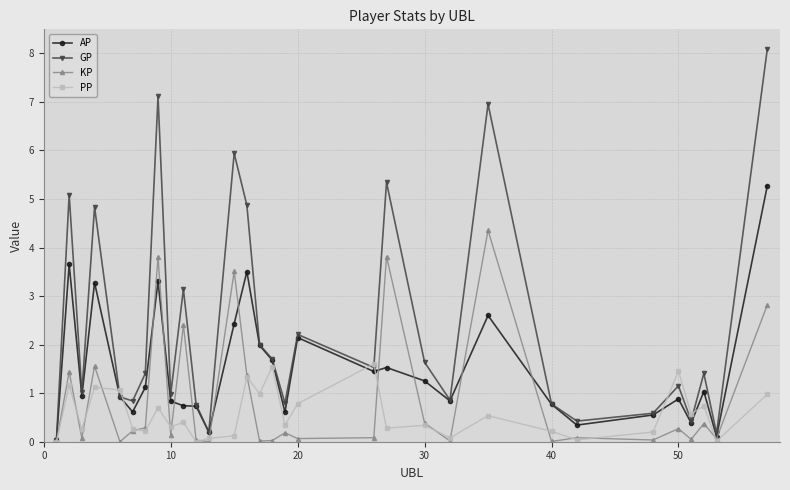

Does the chart have visible grid lines?

Yes